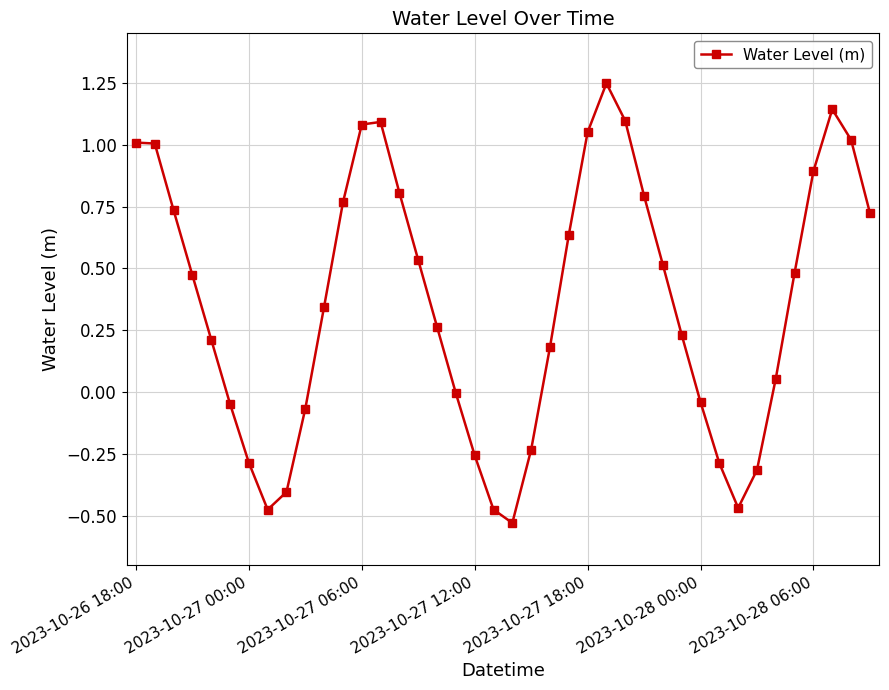

How many interior local valleys (lower than both neighbors) does the data have?

3